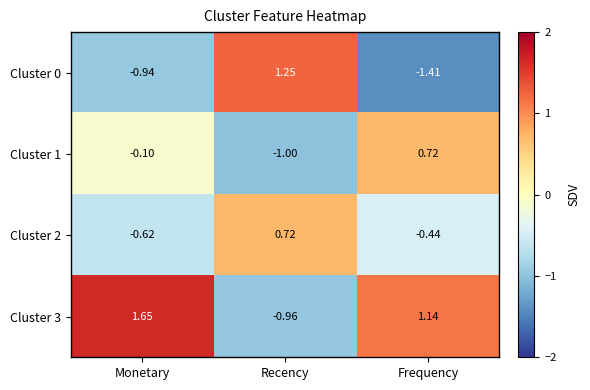

Where does the Cluster 1 series first go above 0?

Frequency